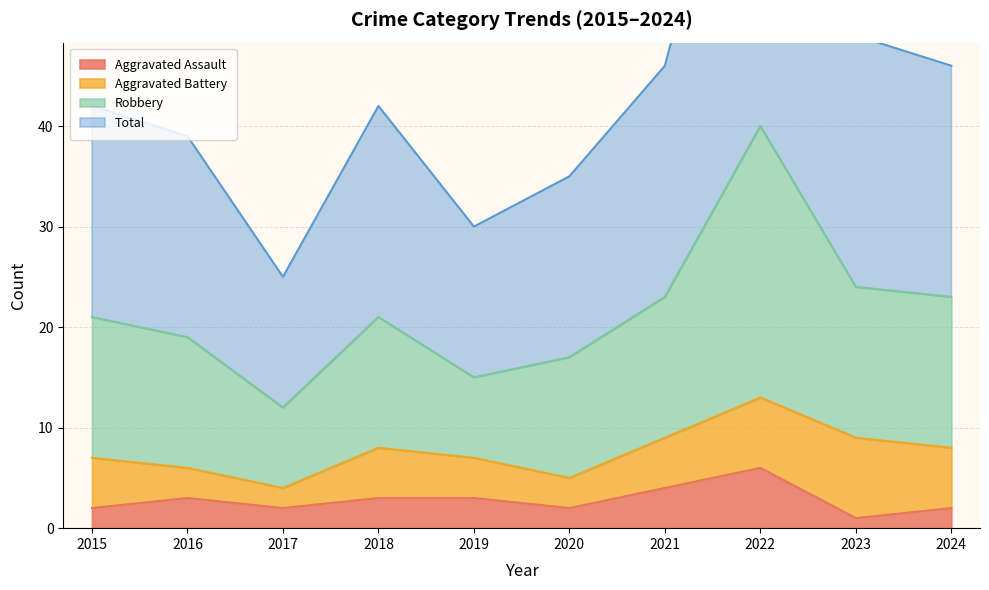

What is the highest value of the Aggravated Assault series?

6